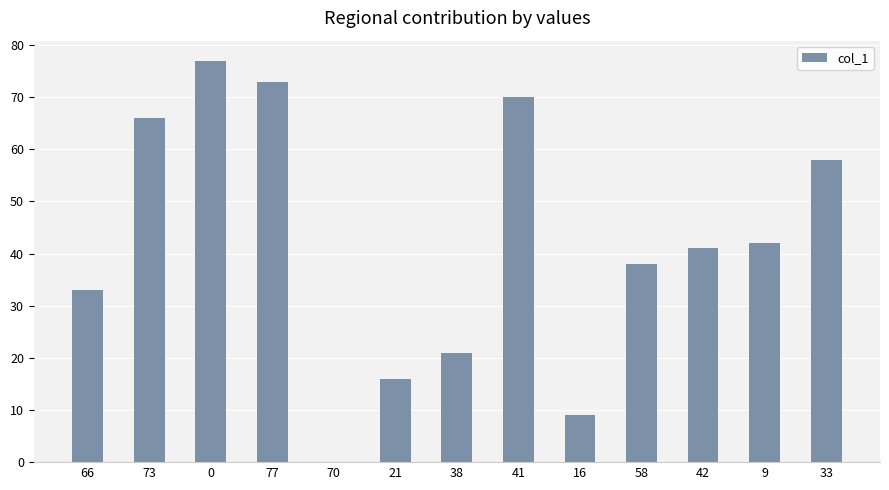

What is the sum of all values?

544